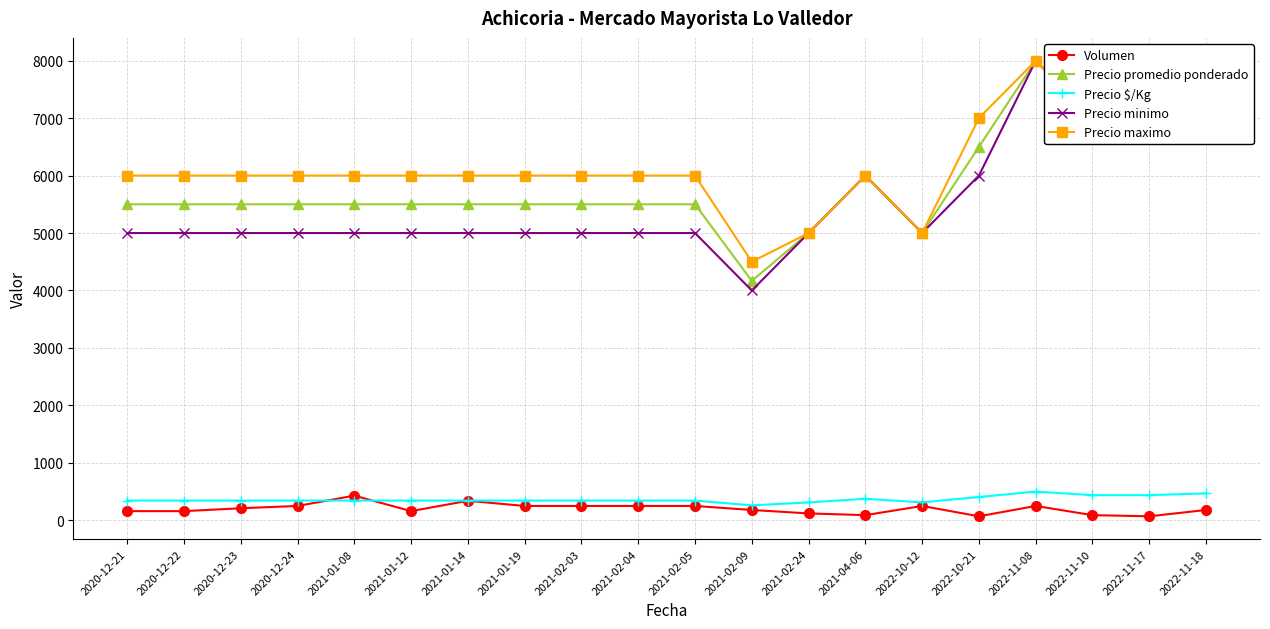

In Precio $/Kg, how many points are lower than both neighbors (excluding endpoints)?

2